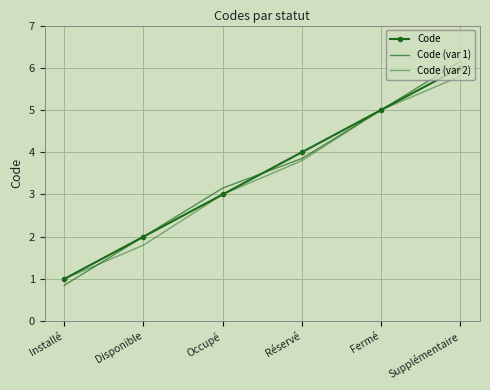

Where does the Code (var 1) series first go above 3?

Occupé